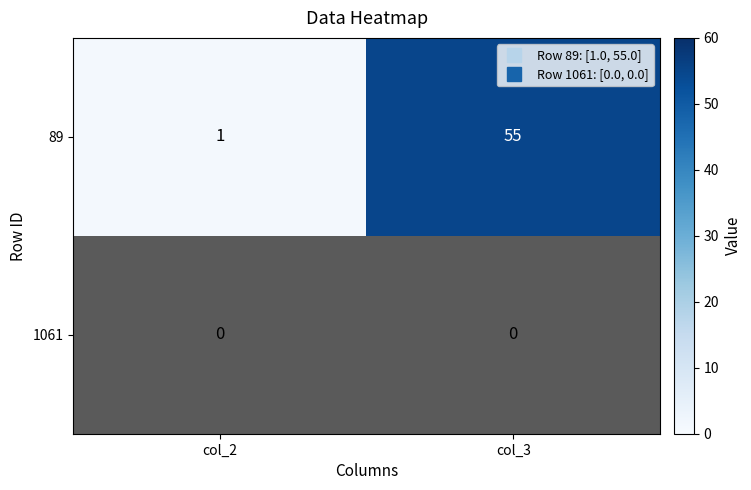

Which category has the highest value in the 1061 series?

col_2